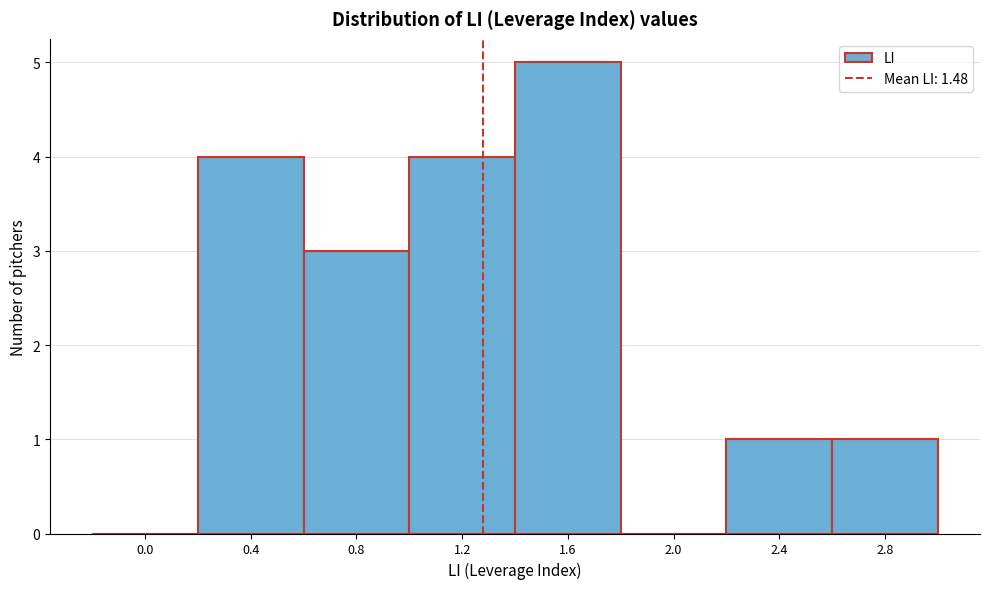

Reading right to left, transcribe all the data shown in this chart.

2.8=1	2.4=1	2.0=0	1.6=5	1.2=4	0.8=3	0.4=4	0.0=0